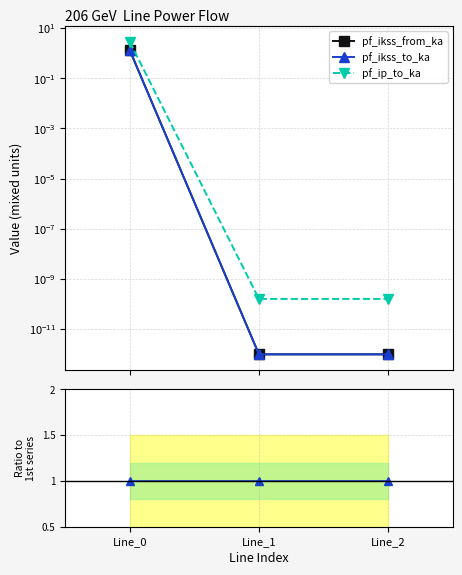

What is the value of the pf_ip_to_ka point at the 1st from the left?

2.2